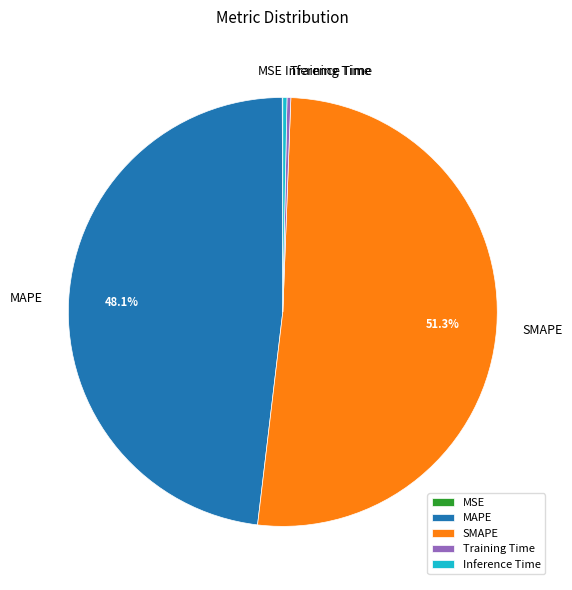

To the nearest percent, what is the average slice percentage?

20%